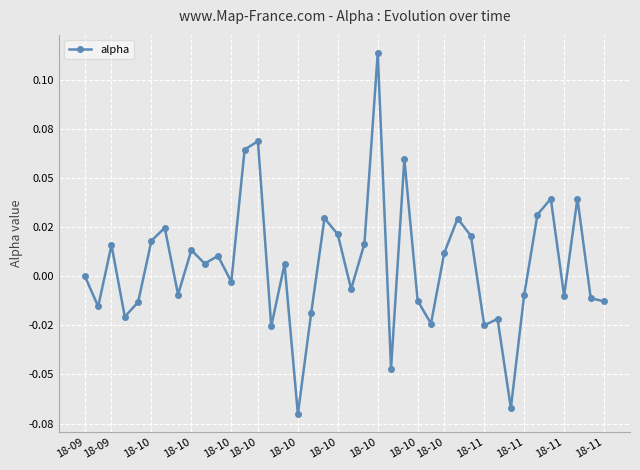

Does the chart have visible grid lines?

Yes